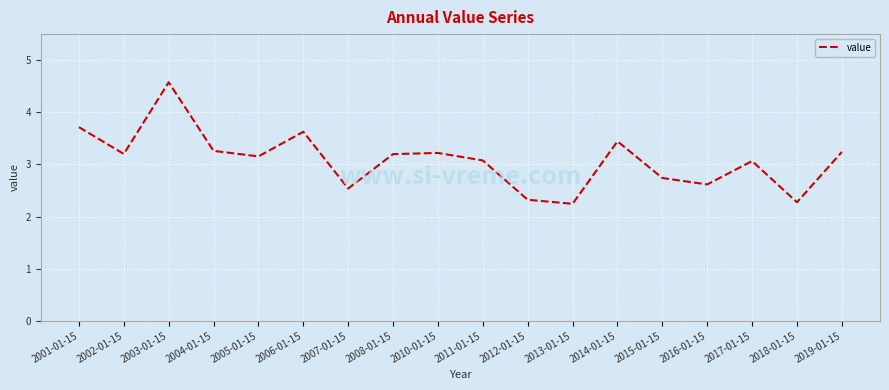

What position from the right is 2016-01-15?

4